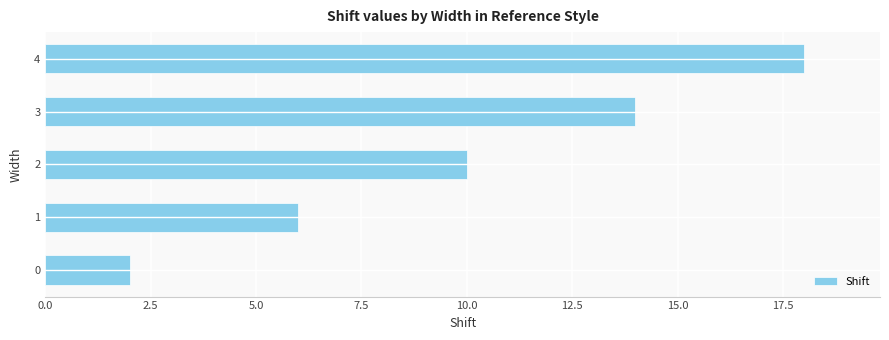

Between 0 and 3, which is larger?

3